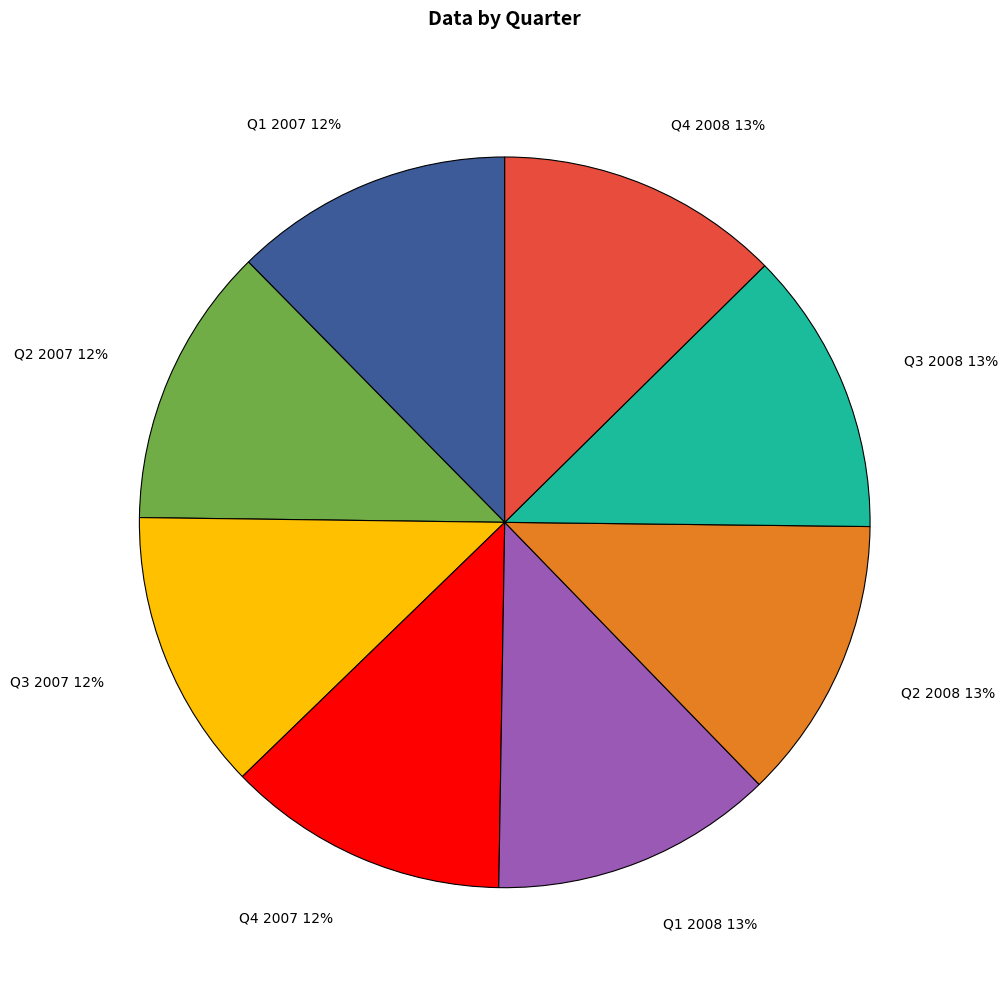

To the nearest percent, what is the average slice percentage?

12%